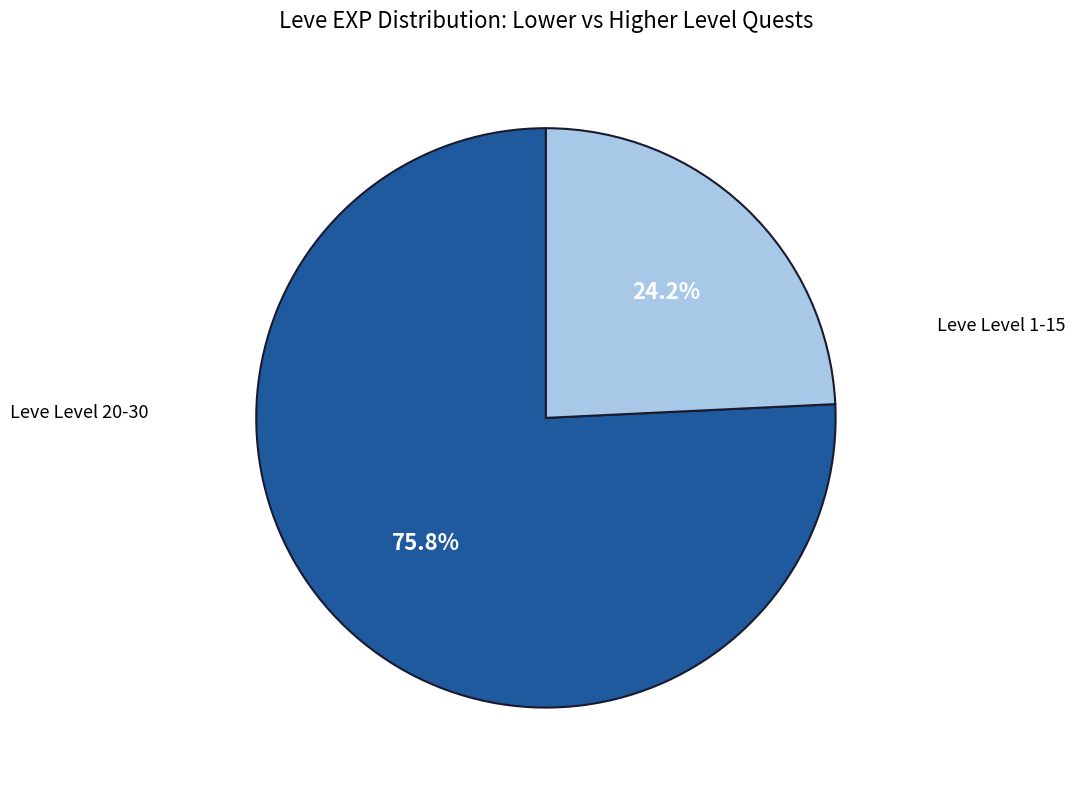

Does any single category account for the majority?

Yes